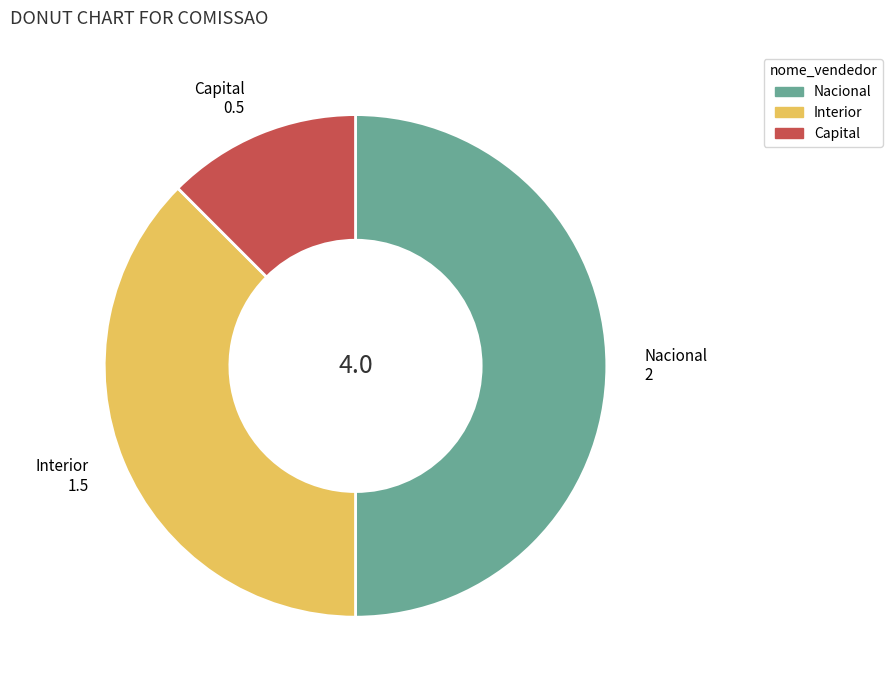

Combined, do Nacional and Capital account for over 50%?

Yes